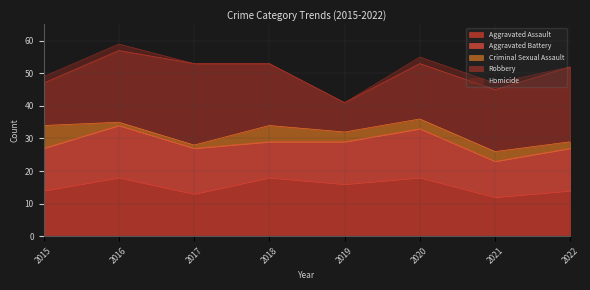

Reading left to right, transcribe all the data shown in this chart.

Aggravated Assault: 14	18	13	18	16	18	12	14
Aggravated Battery: 13	16	14	11	13	15	11	13
Criminal Sexual Assault: 7	1	1	5	3	3	3	2
Robbery: 13	22	25	19	9	17	19	23
Homicide: 2	2	0	0	0	2	2	0